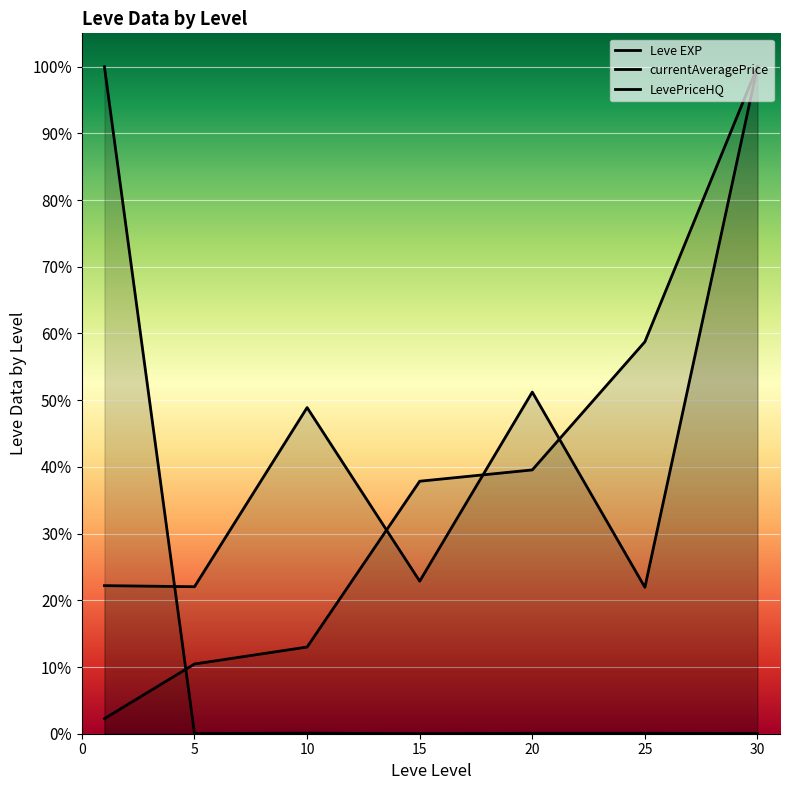

What is the average value of the LevePriceHQ series?

14.3